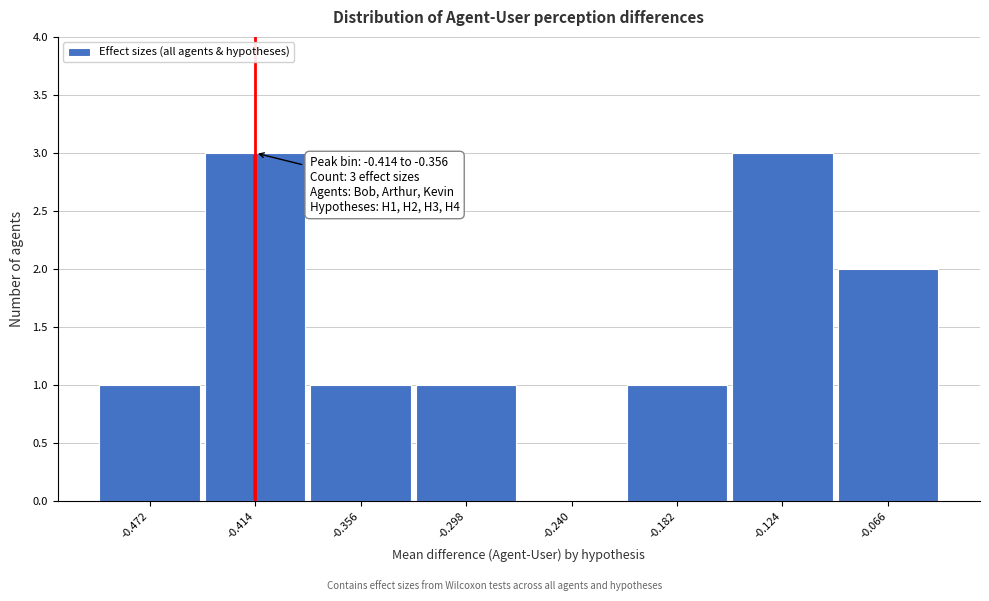

Reading right to left, list all the values displayed in this chart.

-0.066=2	-0.124=3	-0.182=1	-0.240=0	-0.298=1	-0.356=1	-0.414=3	-0.472=1